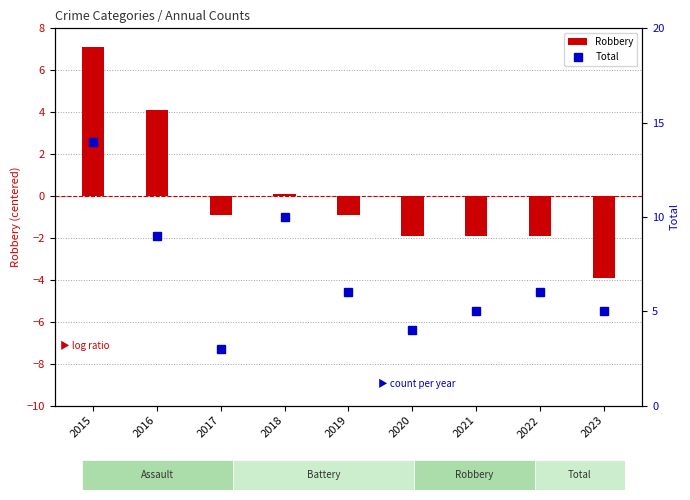

Rank the series at 2017 from highest to lowest value.

Total, Robbery